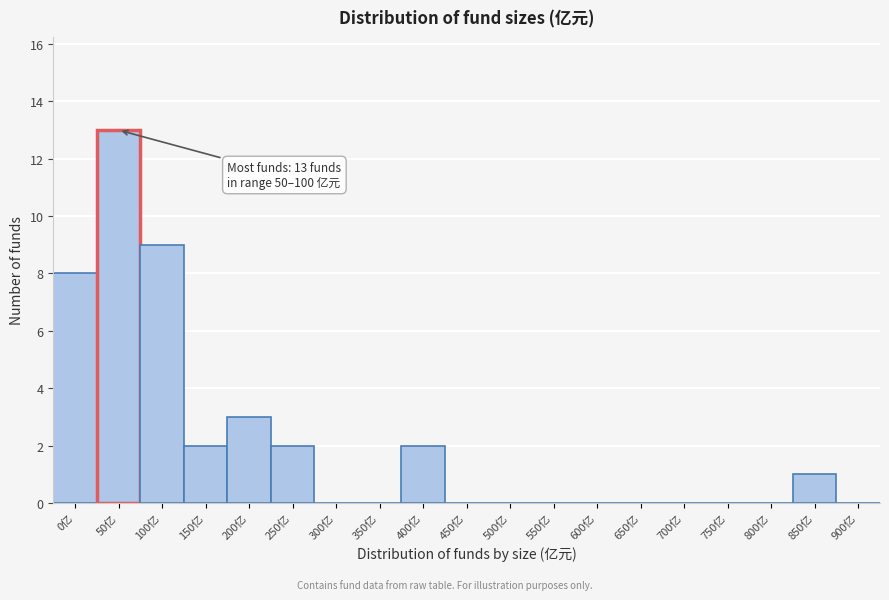

Reading left to right, transcribe all the data shown in this chart.

0亿=8	50亿=13	100亿=9	150亿=2	200亿=3	250亿=2	300亿=0	350亿=0	400亿=2	450亿=0	500亿=0	550亿=0	600亿=0	650亿=0	700亿=0	750亿=0	800亿=0	850亿=1	900亿=0